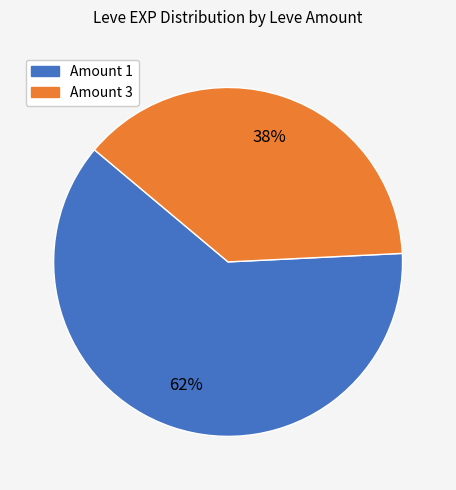

To the nearest percent, what is the average slice percentage?

50%